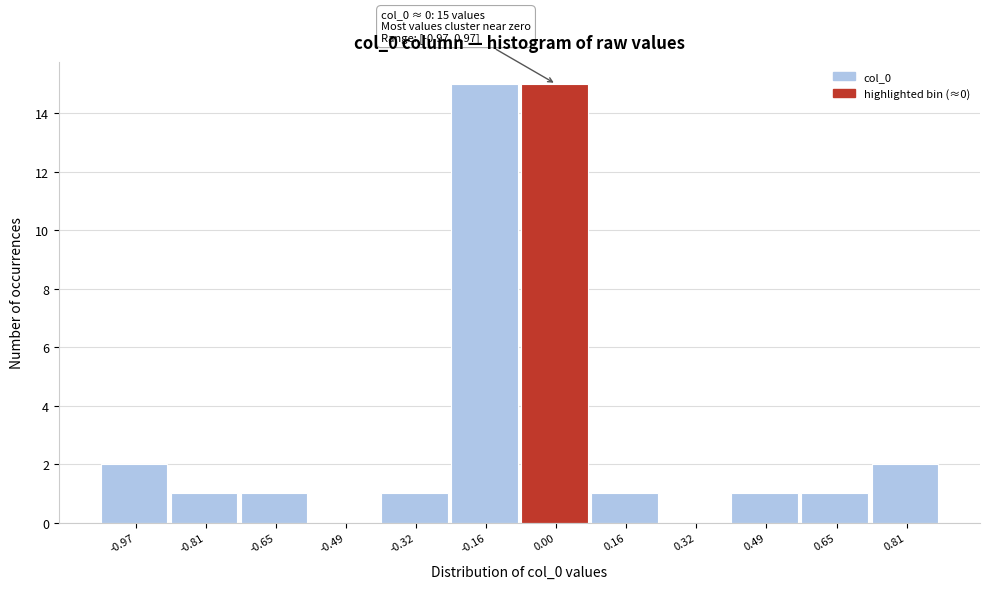

Reading left to right, what are all the values shown in this chart?

-0.97=2	-0.81=1	-0.65=1	-0.49=0	-0.32=1	-0.16=15	0.00=15	0.16=1	0.32=0	0.49=1	0.65=1	0.81=2